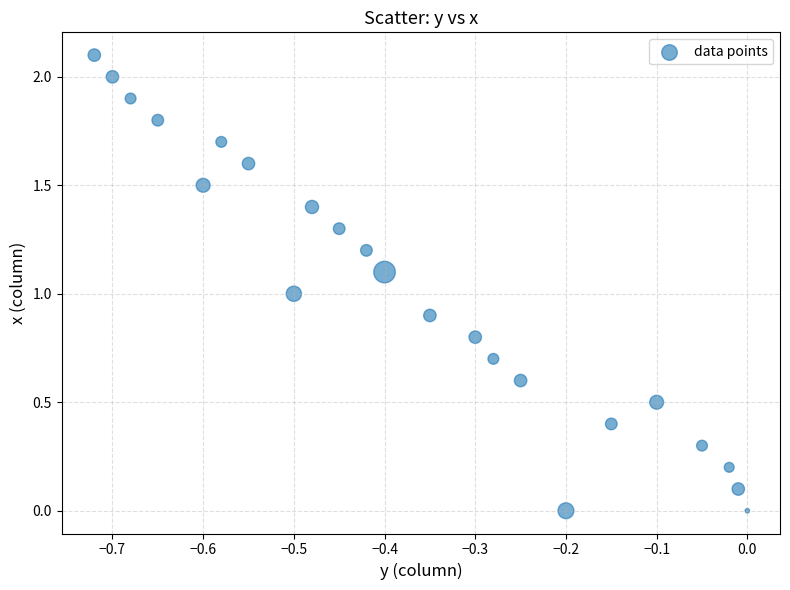

What is the range of X values (max minus min)?

0.7